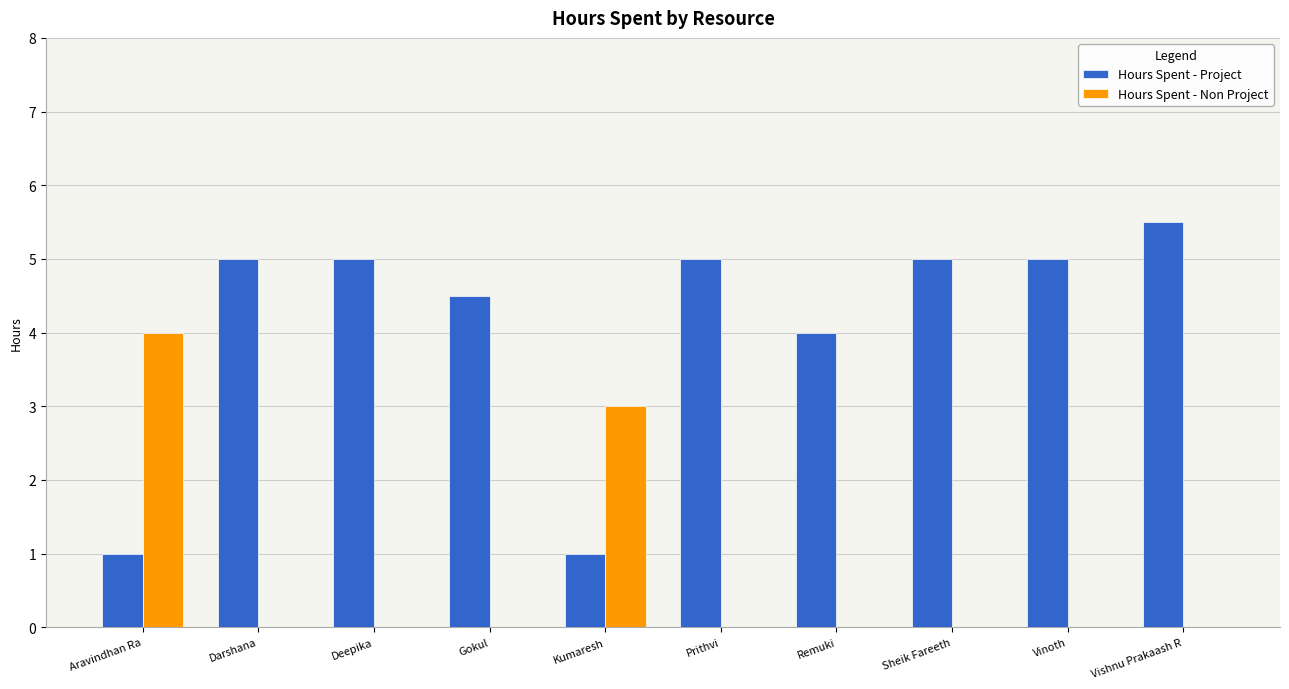

True or false: Hours Spent - Project has a value of 5.0 at Vinoth.

True